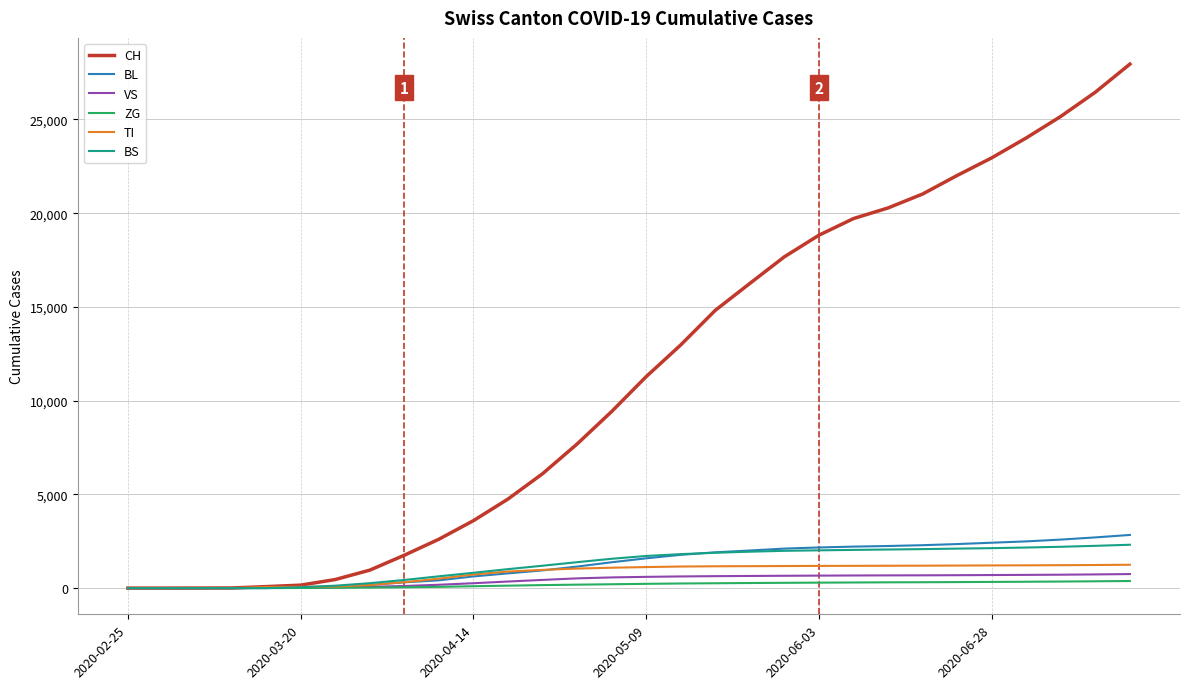

What is the greatest value displayed?

27956